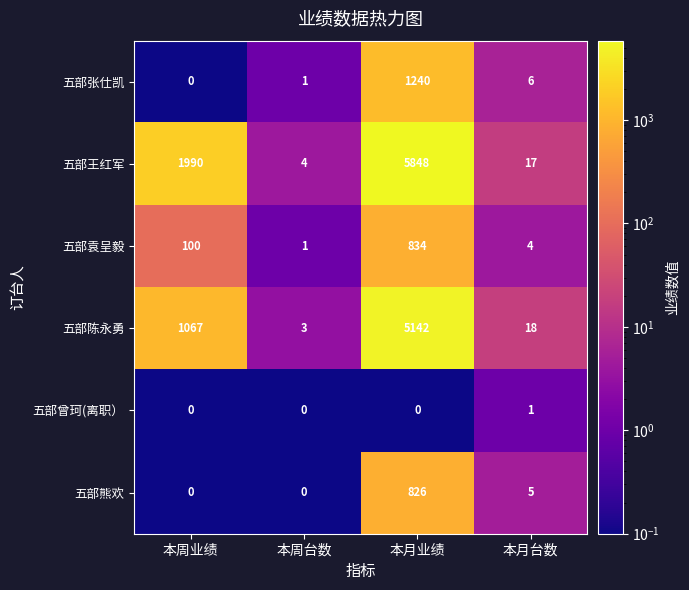

What is the sum of all 五部熊欢 values?

831